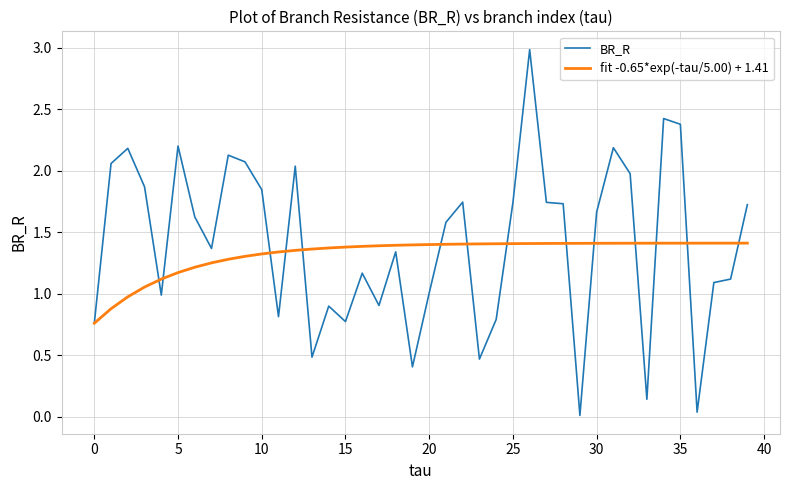

Which series has the largest range (max minus min)?

BR_R